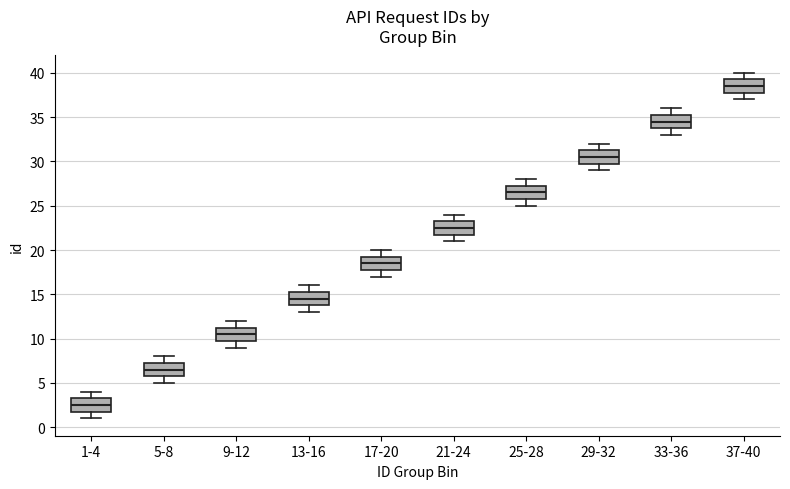

Which box has the highest median line?

37-40